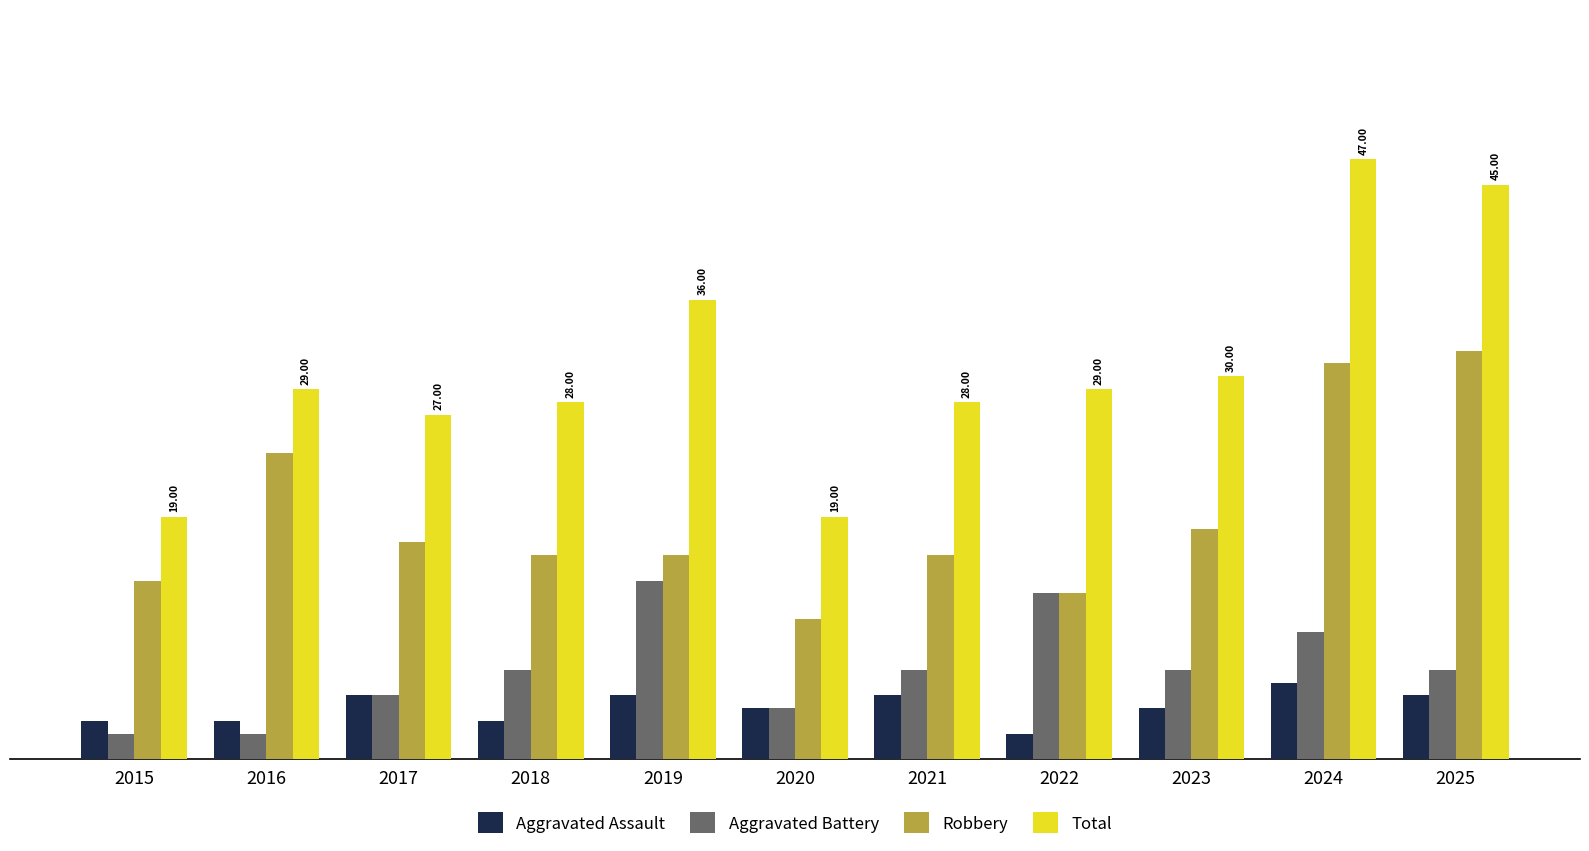

Rank the series by their maximum value, from lowest to highest.

Aggravated Assault, Aggravated Battery, Robbery, Total